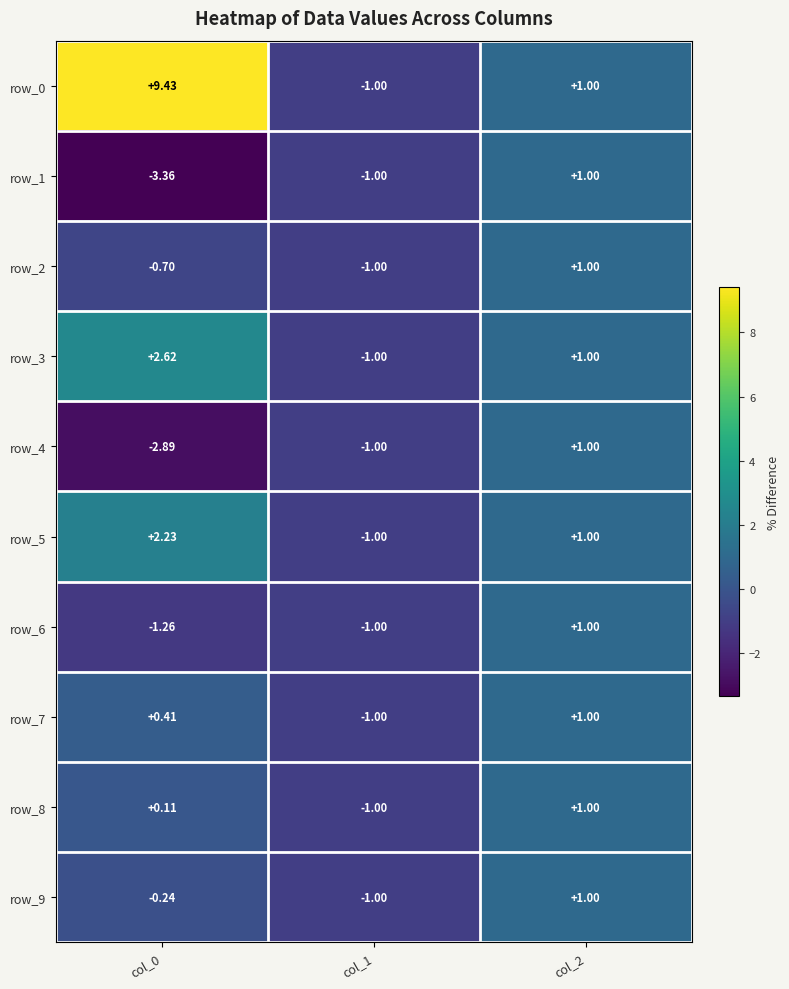

How many values in row_4 are above zero?

1